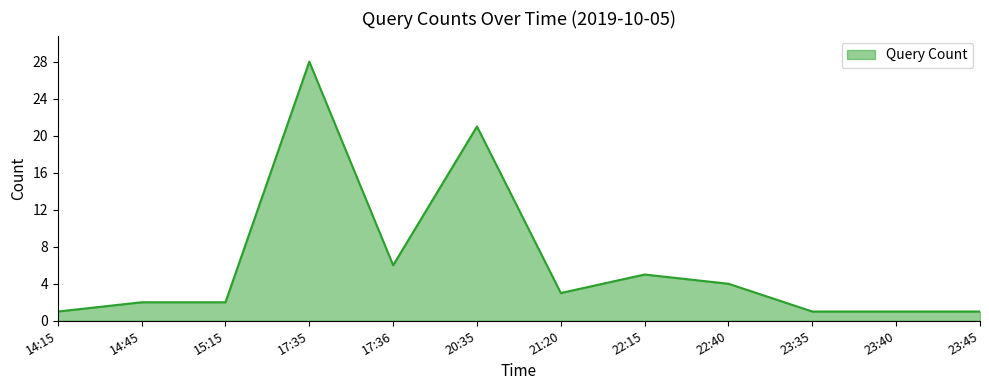

What is the approximate value at 20:35?

21